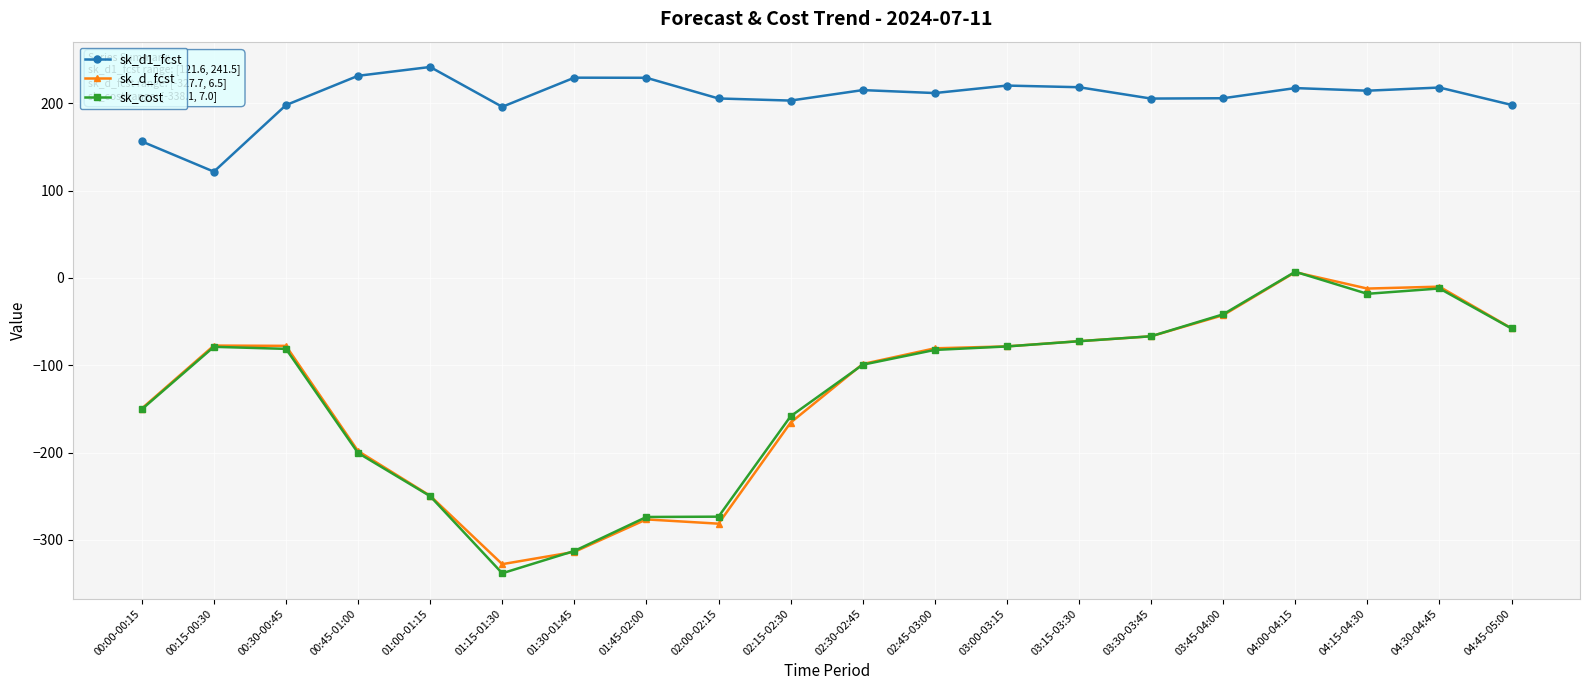

What is the spread (max minus min) of values at 00:00-00:15?

306.7